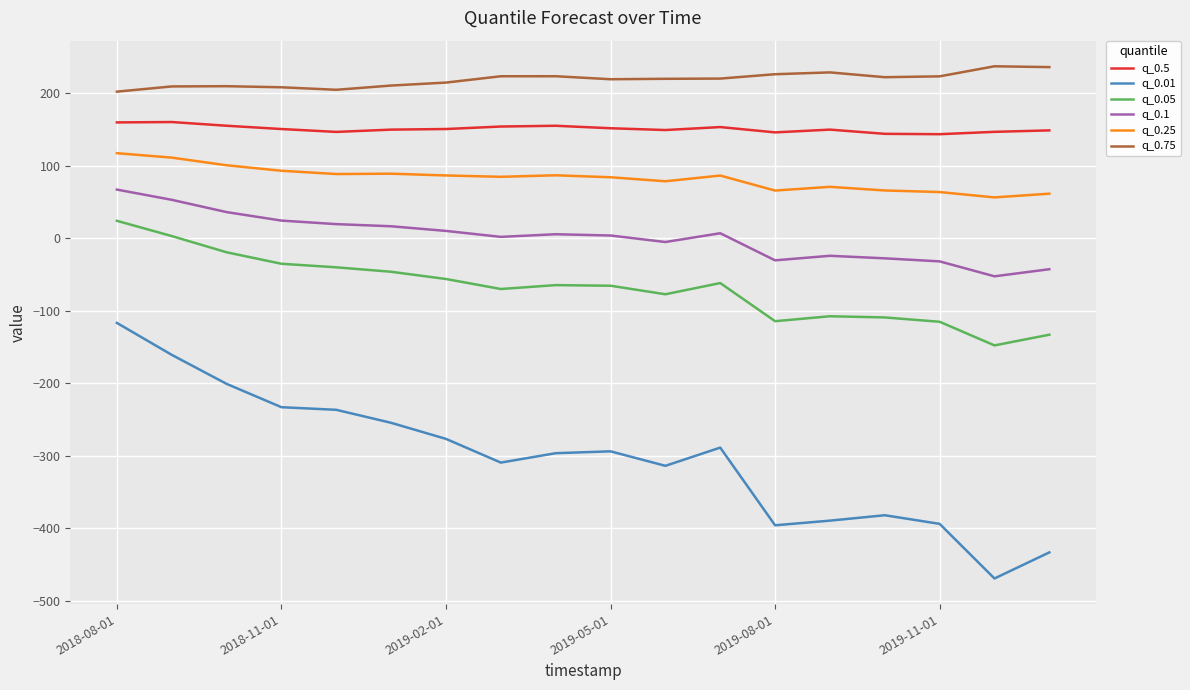

Which series has the largest range (max minus min)?

q_0.01